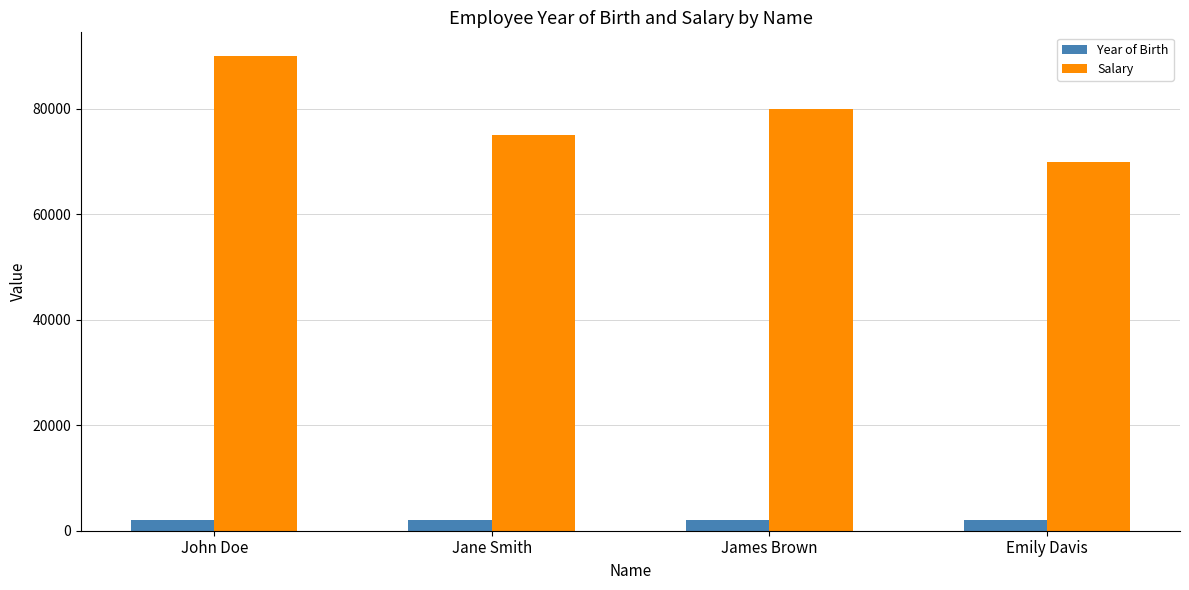

What is the sum of all Salary values?

315000